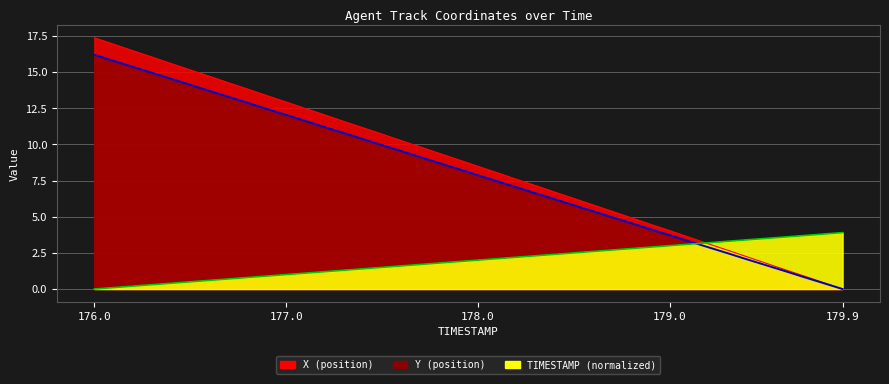

True or false: Y has more than 0 interior local peaks.

False